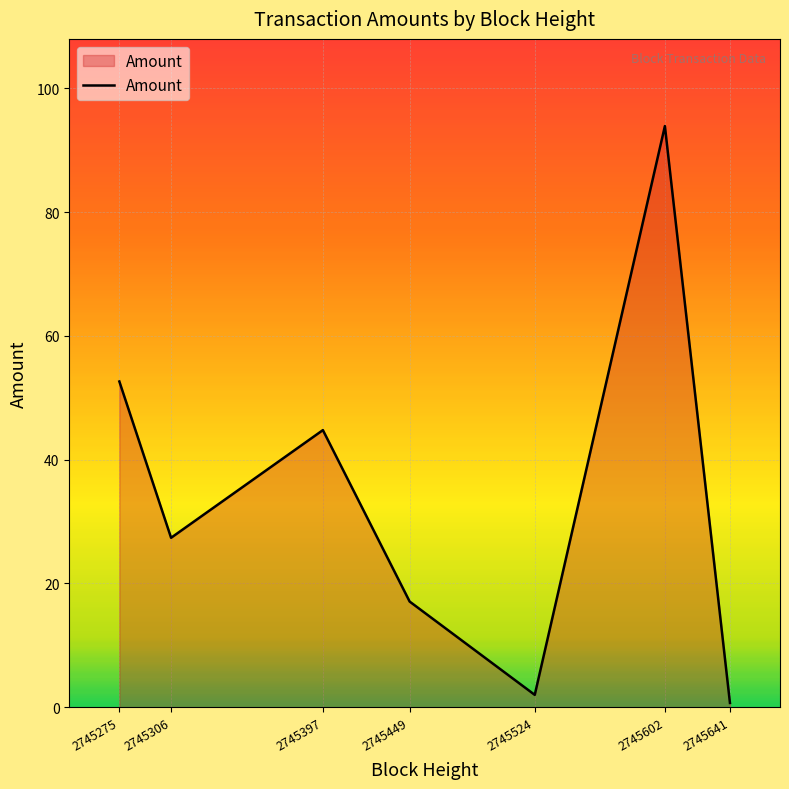

The value at 2745397 is 78.9. True or false?

False